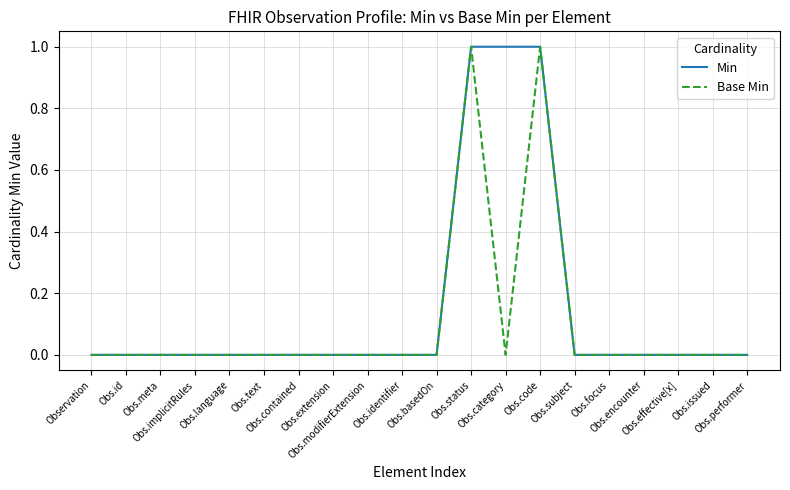

List the series in order of their overall mean, highest first.

Min, Base Min